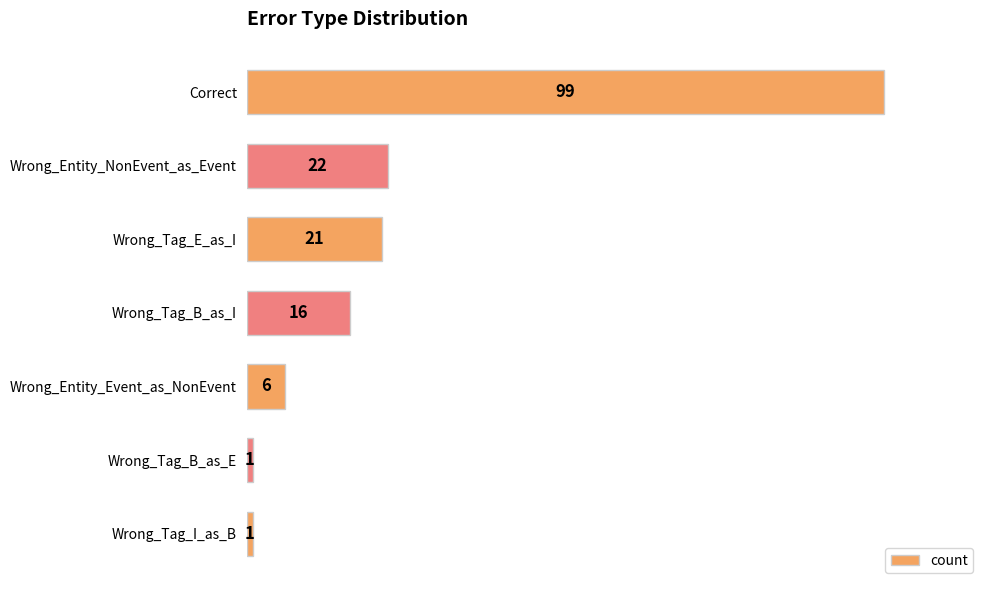

What is the value of the 4th bar from the top?

16